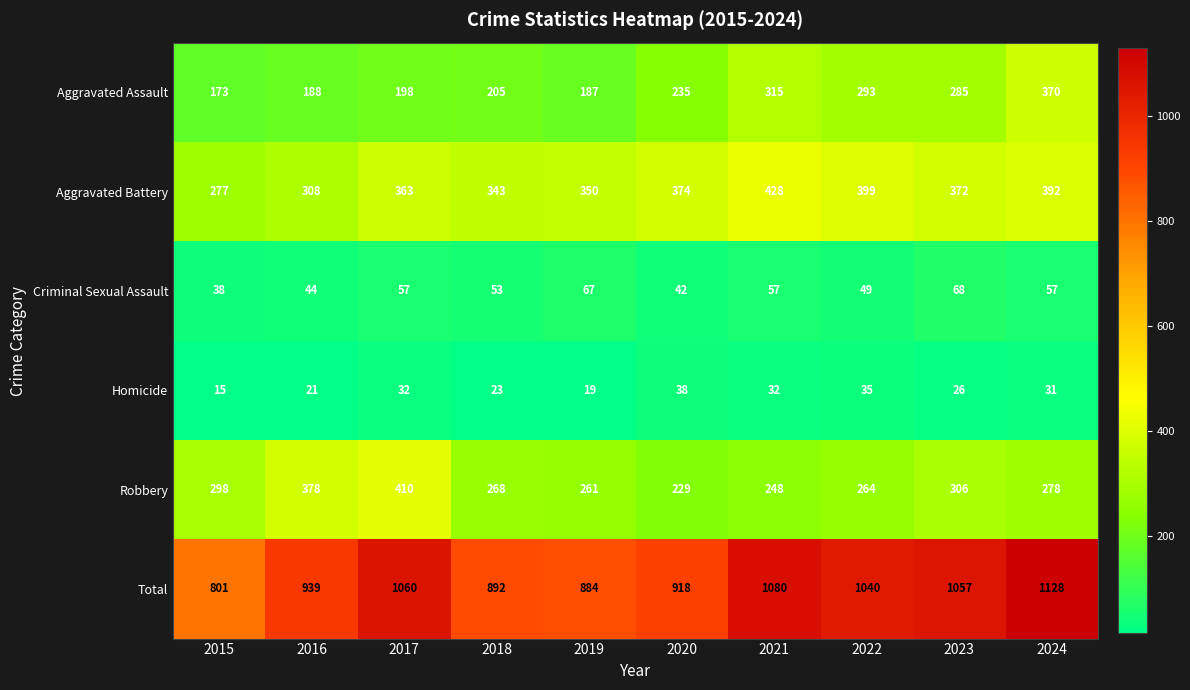

Is it true that Robbery equals 410 at 2017?

True